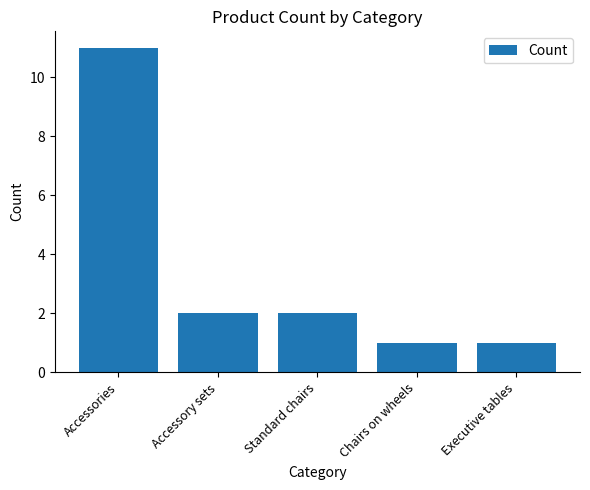

What is the approximate value at Chairs on wheels?

1